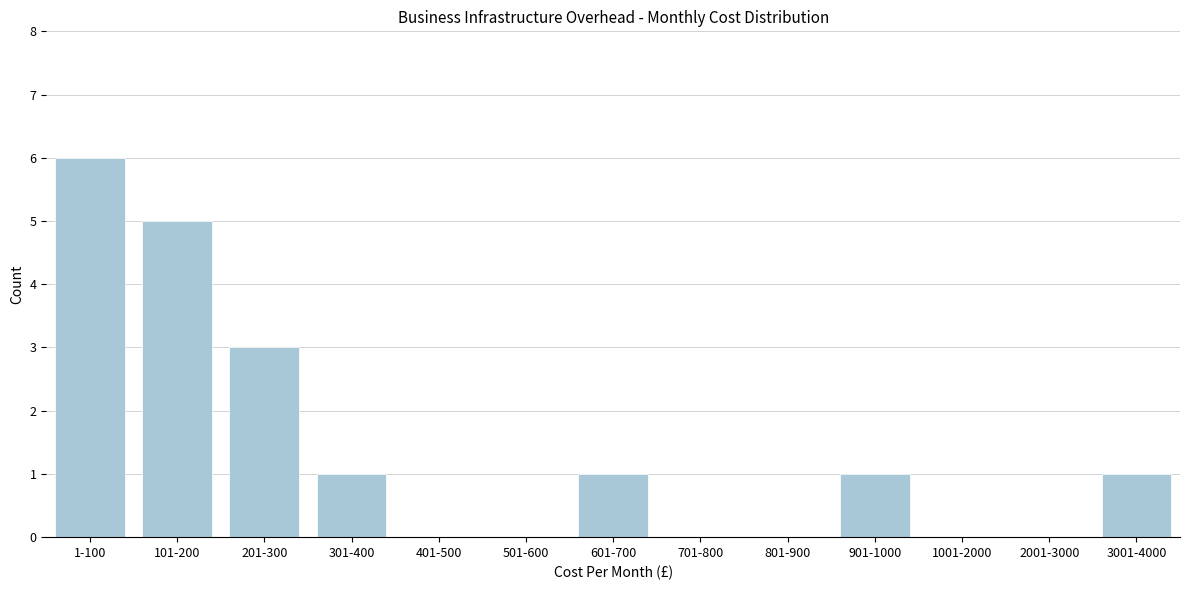

Reading left to right, extract all data points from this chart.

1-100=6	101-200=5	201-300=3	301-400=1	401-500=0	501-600=0	601-700=1	701-800=0	801-900=0	901-1000=1	1001-2000=0	2001-3000=0	3001-4000=1